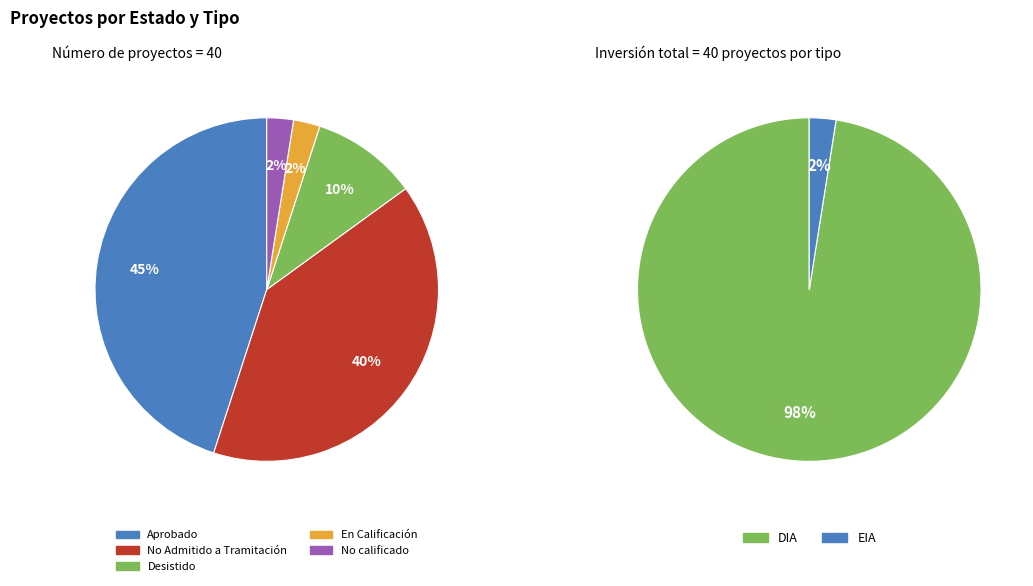

To the nearest percent, what portion does En Calificación represent?

2%